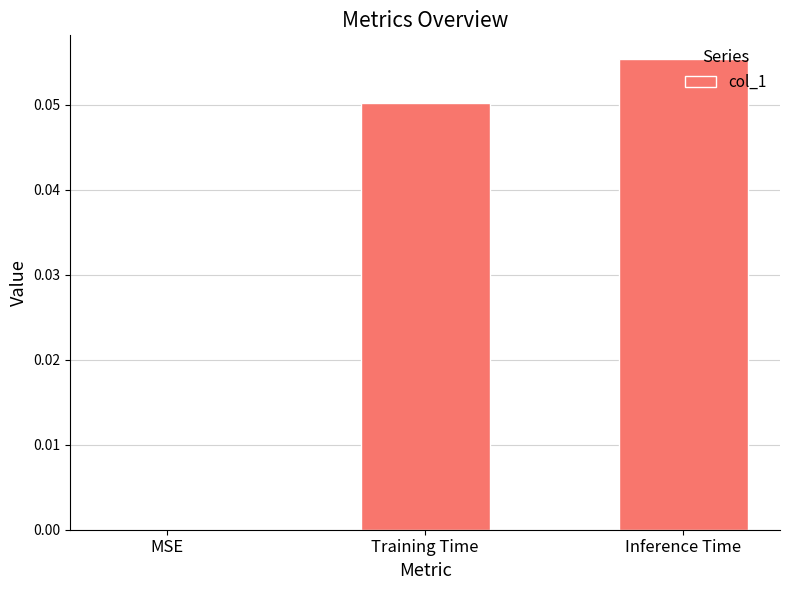

Are the bars horizontal?

No